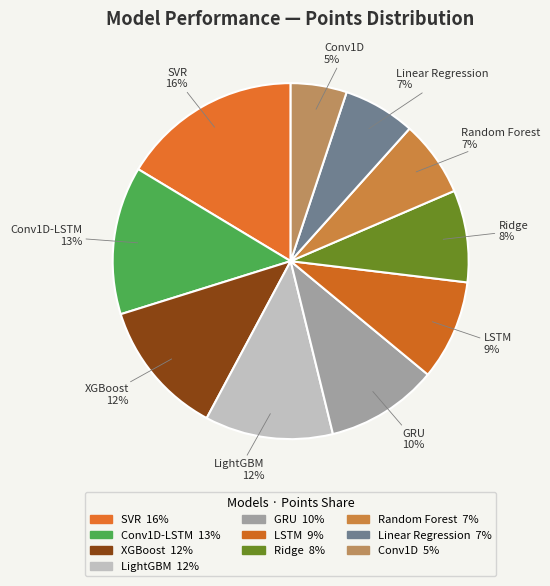

How many slices are in this pie chart?

10